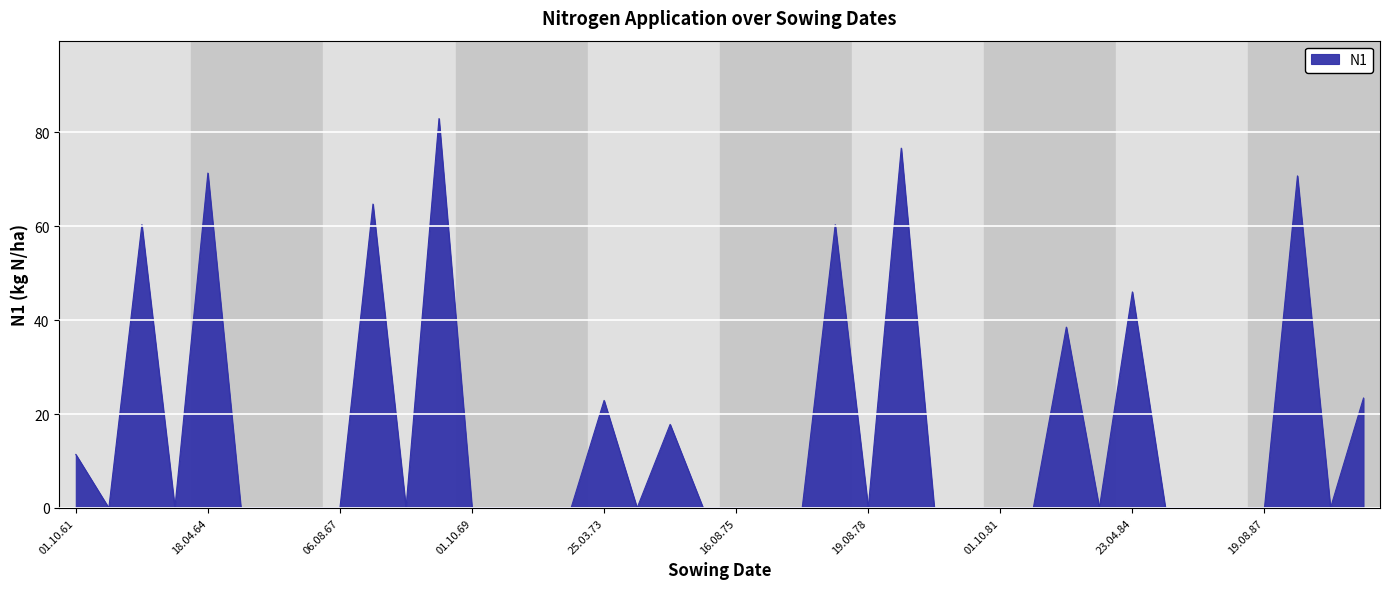

What is the difference between the maximum and minimum values?

82.9